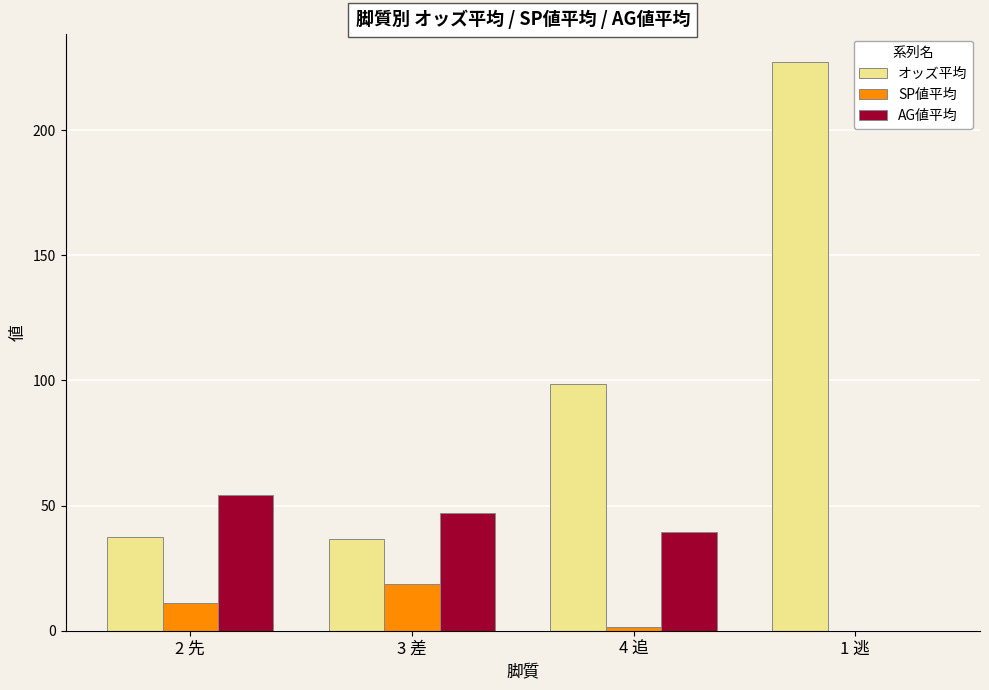

Which series has the largest total across all categories?

オッズ平均